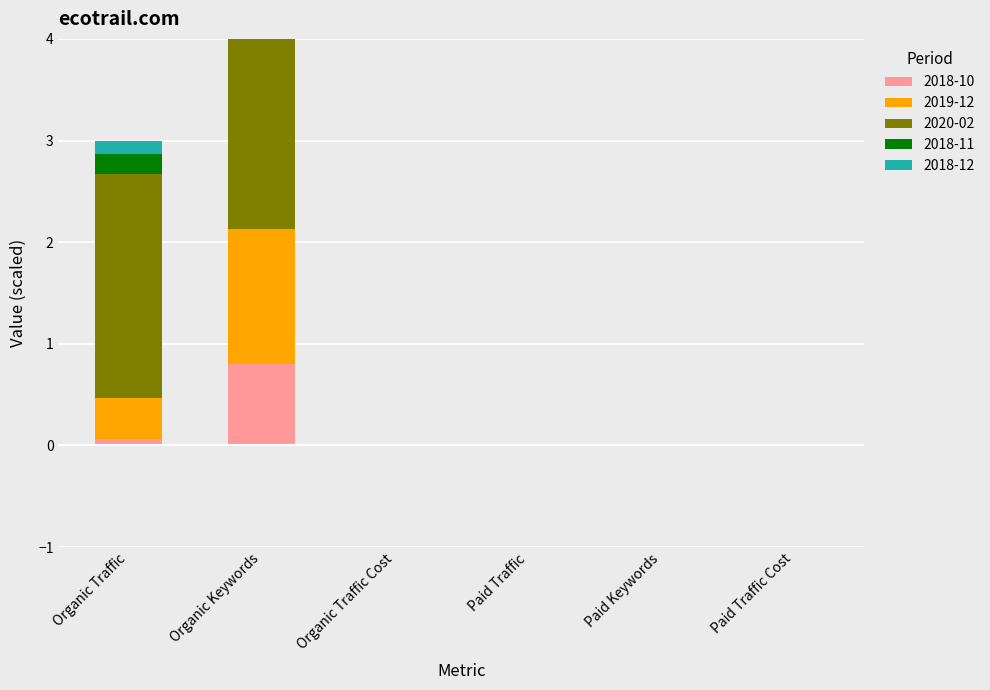

What is the maximum value for 2020-02?

3.2